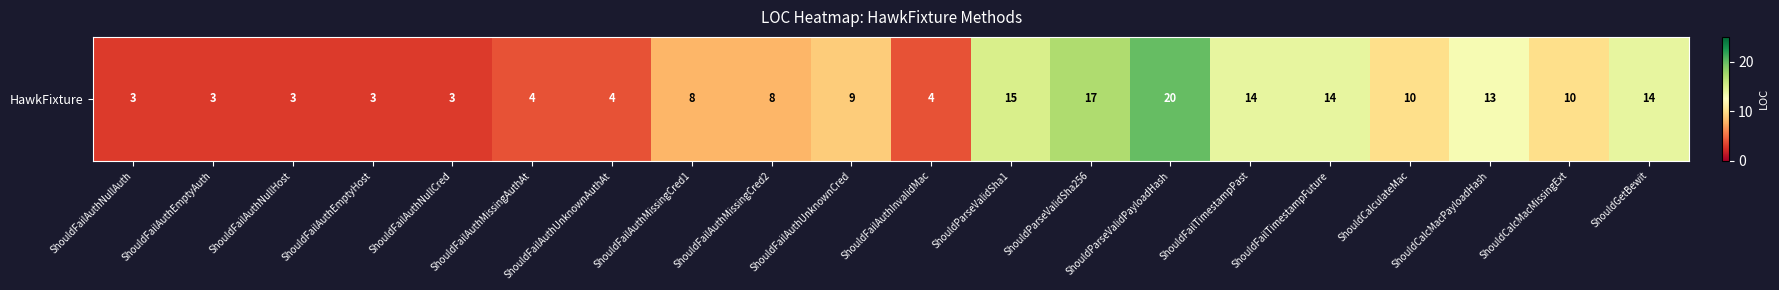

What is the average value?

9